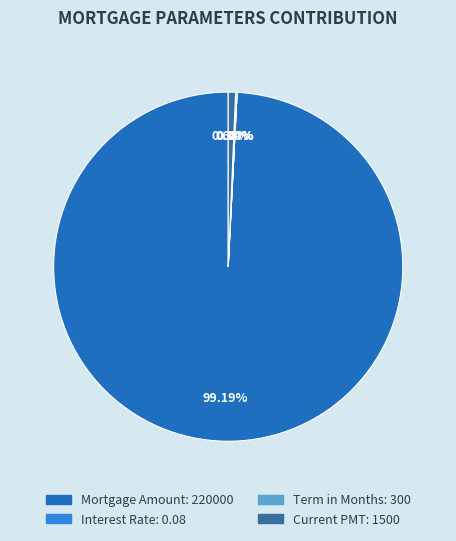

Is there a majority slice in this chart?

Yes